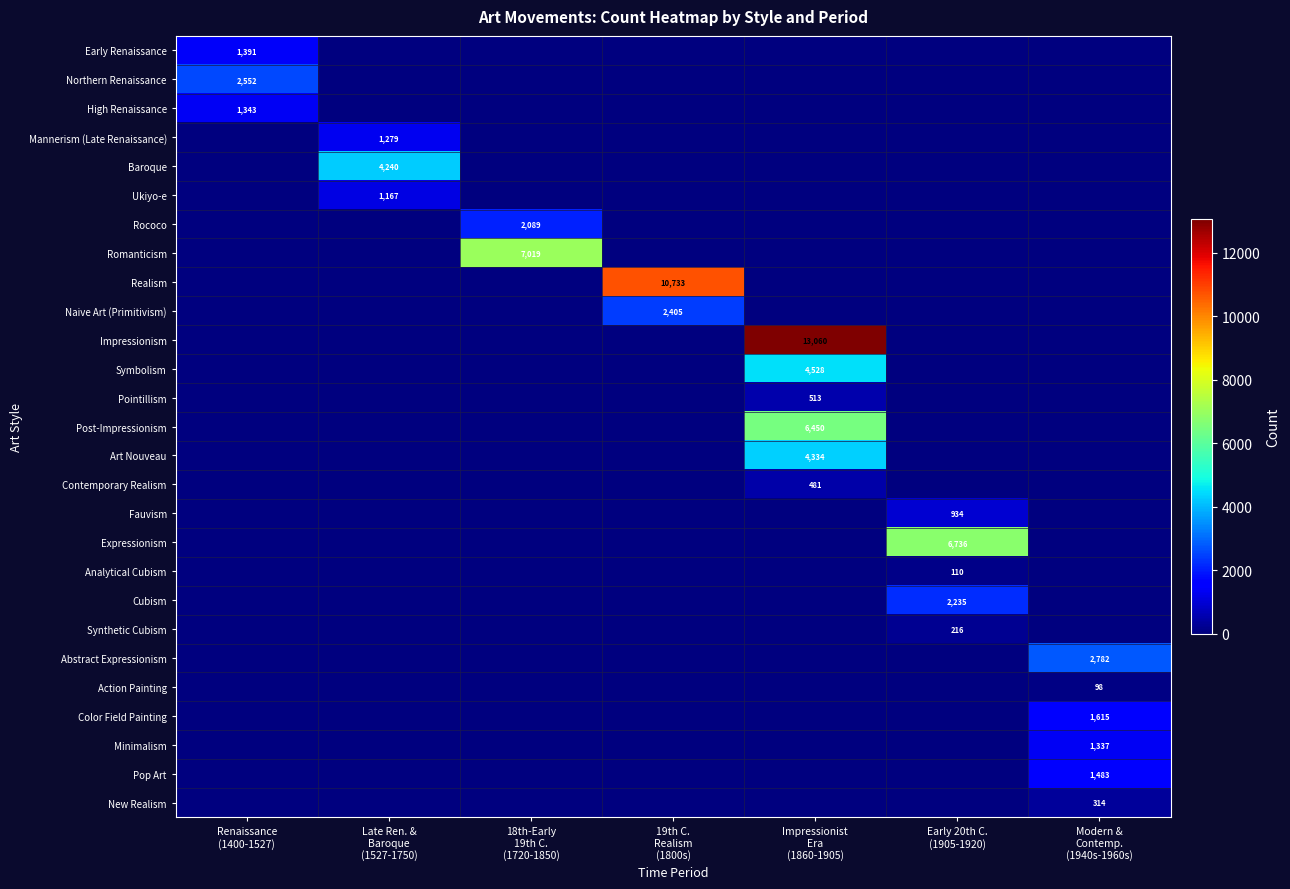

Count the number of categories in the chart.

7